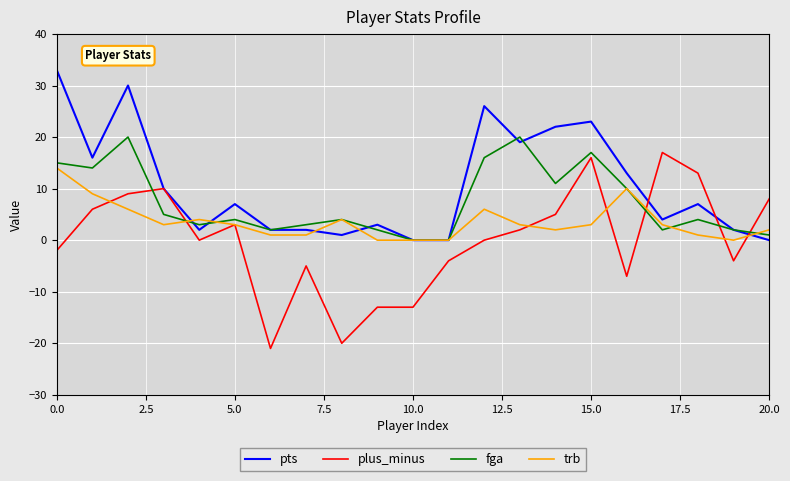

List the series in order of their overall mean, lowest first.

plus_minus, trb, fga, pts